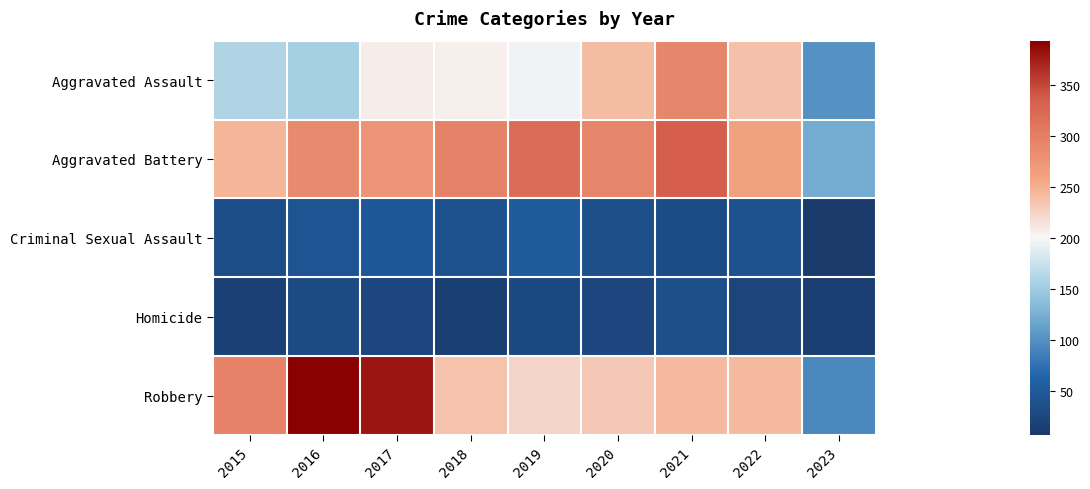

Reading left to right, what are all the values shown in this chart?

Aggravated Assault: 2015=160	2016=154	2017=207	2018=206	2019=197	2020=242	2021=292	2022=239	2023=101
Aggravated Battery: 2015=246	2016=288	2017=277	2018=297	2019=321	2020=294	2021=336	2022=261	2023=122
Criminal Sexual Assault: 2015=34	2016=43	2017=47	2018=40	2019=51	2020=36	2021=32	2022=40	2023=7
Homicide: 2015=17	2016=29	2017=24	2018=15	2019=27	2020=24	2021=37	2022=23	2023=14
Robbery: 2015=297	2016=394	2017=381	2018=237	2019=224	2020=233	2021=244	2022=244	2023=94